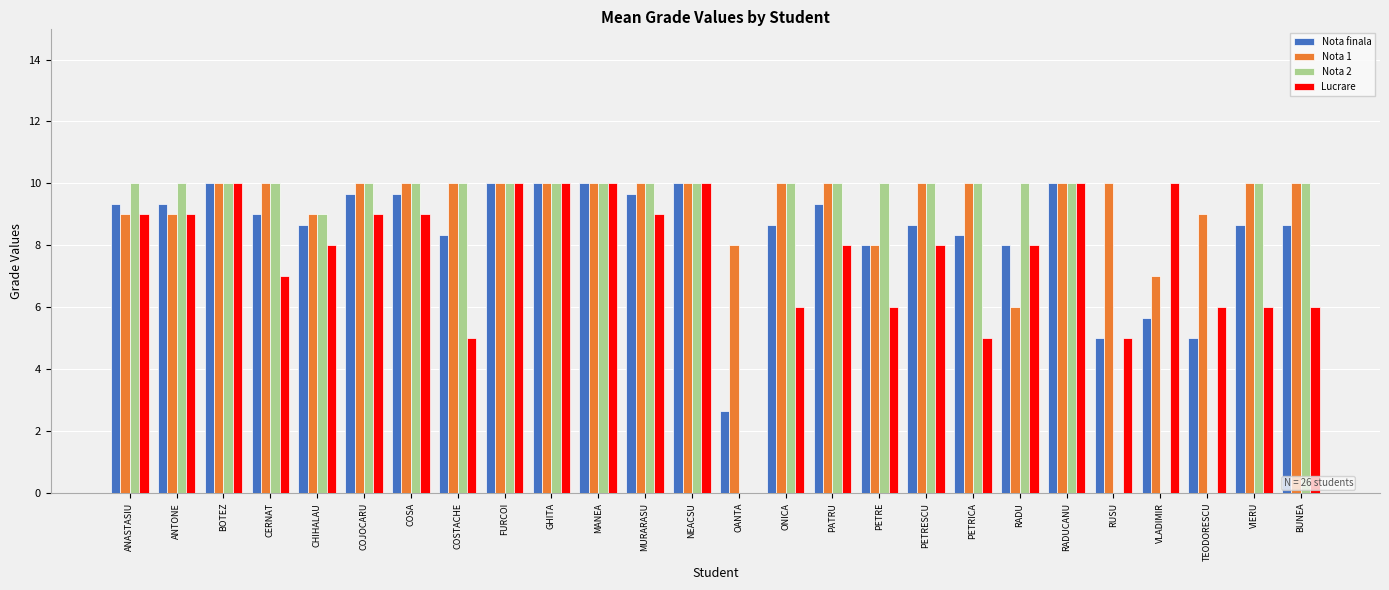

Is the value of Nota finala at COJOCARU greater than the value of Nota 2 at PATRU?

No